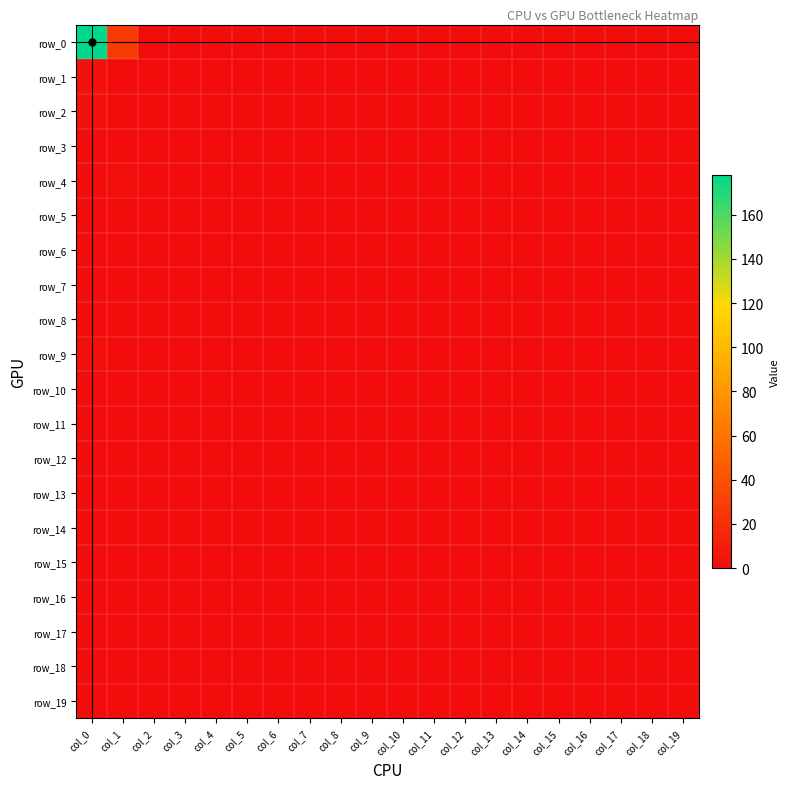

Reading left to right, list all the values displayed in this chart.

row_0: 178	27	0	0	0	0	0	0	0	0	0	0	0	0	0	0	0	0	0	0
row_1: 3	0	0	0	0	0	0	0	0	0	0	0	0	0	0	0	0	0	0	0
row_2: 3	0	0	0	0	0	0	0	0	0	0	0	0	0	0	0	0	0	0	0
row_3: 1	0	0	0	0	0	0	0	0	0	0	0	0	0	0	0	0	0	0	0
row_4: 0	2	0	0	0	0	0	0	0	0	0	0	0	0	0	0	0	0	0	0
row_5: 0	0	0	0	0	0	0	0	0	0	0	0	0	0	0	0	0	0	0	0
row_6: 0	0	0	0	0	0	0	0	0	0	0	0	0	0	0	0	0	0	0	0
row_7: 0	0	0	0	0	0	0	0	0	0	0	0	0	0	0	0	0	0	0	0
row_8: 0	0	0	0	0	0	0	0	0	0	0	0	0	0	0	0	0	0	0	0
row_9: 2	0	0	0	0	0	0	0	0	0	0	0	0	0	0	0	0	0	0	0
row_10: 0	0	0	0	0	0	0	0	0	0	0	0	0	0	0	0	0	0	0	0
row_11: 0	0	0	0	0	0	0	0	0	0	0	0	0	0	0	0	0	0	0	0
row_12: 0	0	0	0	0	0	0	0	0	0	0	0	0	0	0	0	0	0	0	0
row_13: 0	0	0	0	0	0	0	0	0	0	0	0	0	0	0	0	0	0	0	0
row_14: 0	0	0	0	0	0	0	0	0	0	0	0	0	0	0	0	0	0	0	0
row_15: 0	0	0	0	0	0	0	0	0	0	0	0	0	0	0	0	0	0	0	0
row_16: 0	0	0	0	0	0	0	0	0	0	0	0	0	0	0	0	0	0	0	0
row_17: 1	0	0	0	0	0	0	0	0	0	0	0	0	0	0	0	0	0	0	0
row_18: 0	0	0	0	0	0	0	0	0	0	0	0	0	0	0	0	0	0	0	0
row_19: 1	0	0	0	0	0	0	0	0	0	0	0	0	0	0	0	0	0	0	0